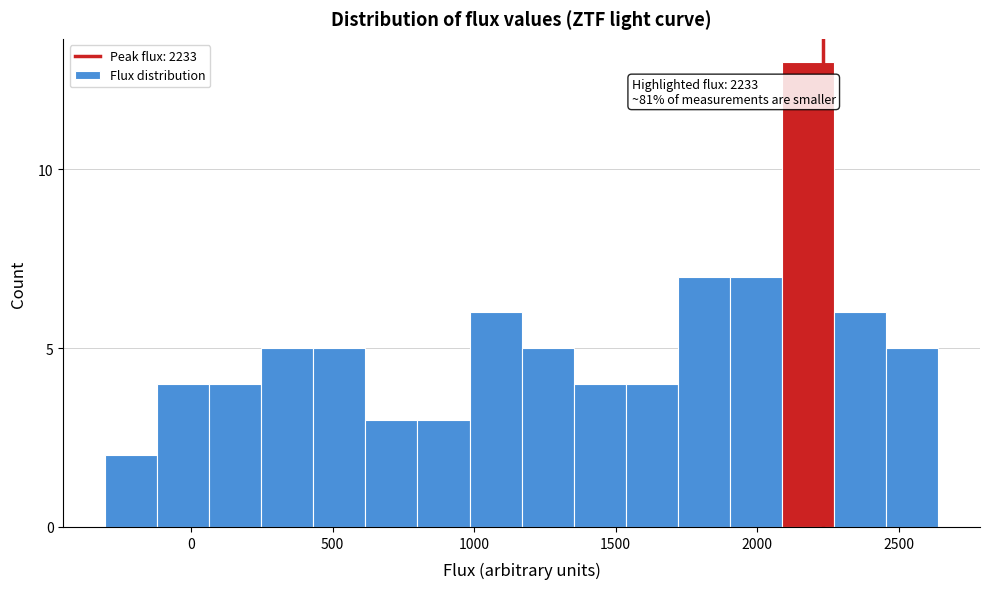

Around what value on the x-axis is the tallest bar? Give the approximate position of its centre, as read against the axis.

2200